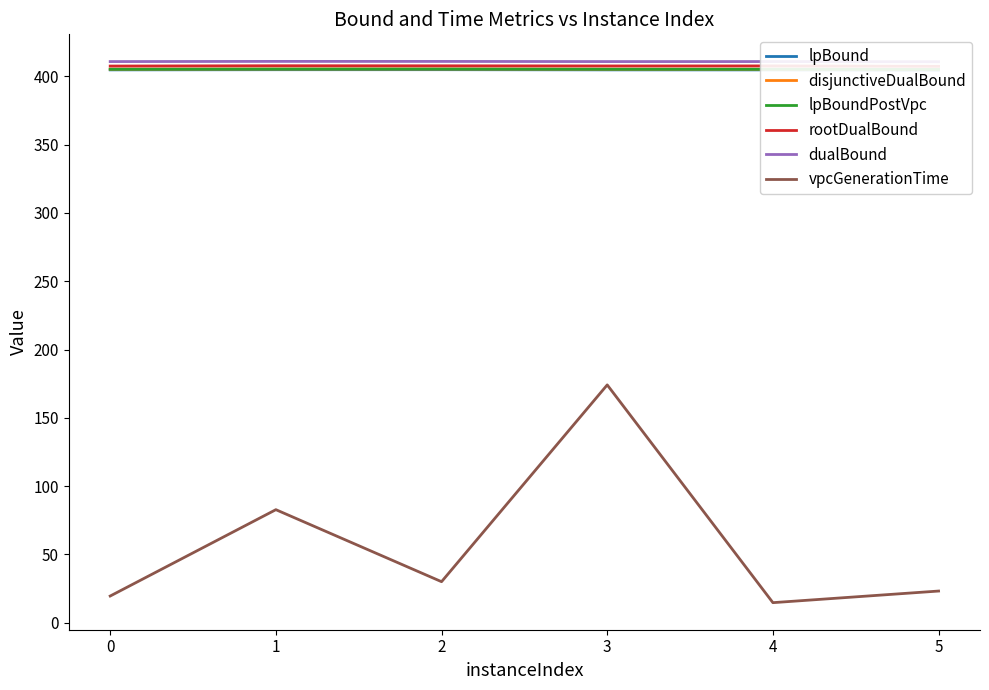

What is the total value across all series at 3?

2207.3